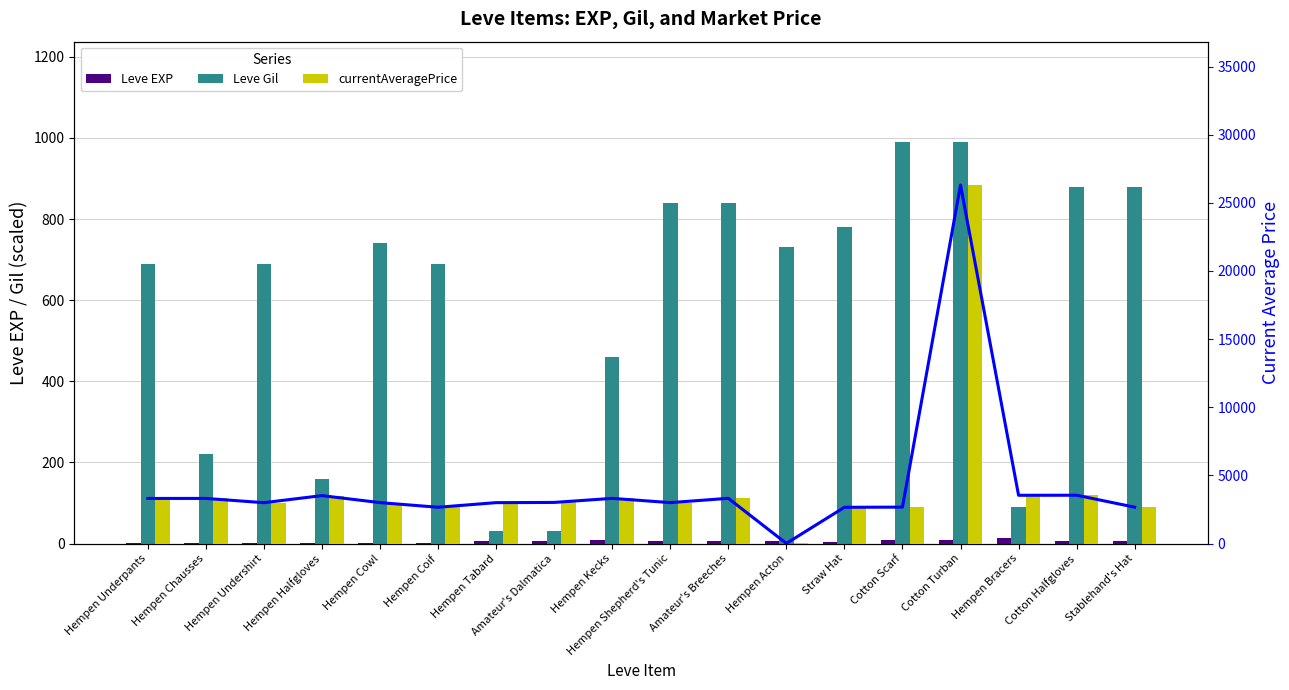

Reading left to right, what are all the values shown in this chart?

Leve EXP: Hempen Underpants=1	Hempen Chausses=2	Hempen Undershirt=1	Hempen Halfgloves=1	Hempen Cowl=2	Hempen Coif=1	Hempen Tabard=6	Amateur's Dalmatica=6	Hempen Kecks=8	Hempen Shepherd's Tunic=6	Amateur's Breeches=6	Hempen Acton=5	Straw Hat=3	Cotton Scarf=9	Cotton Turban=9	Hempen Bracers=13	Cotton Halfgloves=6	Stablehand's Hat=6
Leve Gil: Hempen Underpants=690	Hempen Chausses=220	Hempen Undershirt=690	Hempen Halfgloves=160	Hempen Cowl=740	Hempen Coif=690	Hempen Tabard=30	Amateur's Dalmatica=30	Hempen Kecks=460	Hempen Shepherd's Tunic=840	Amateur's Breeches=840	Hempen Acton=730	Straw Hat=780	Cotton Scarf=990	Cotton Turban=990	Hempen Bracers=90	Cotton Halfgloves=880	Stablehand's Hat=880
Avg Price Trend: Hempen Underpants=3307	Hempen Chausses=3309	Hempen Undershirt=2996	Hempen Halfgloves=3515	Hempen Cowl=3000	Hempen Coif=2661	Hempen Tabard=2999	Amateur's Dalmatica=3015	Hempen Kecks=3313	Hempen Shepherd's Tunic=3001	Amateur's Breeches=3316	Hempen Acton=8	Straw Hat=2658	Cotton Scarf=2670	Cotton Turban=26304	Hempen Bracers=3539	Cotton Halfgloves=3543	Stablehand's Hat=2666
currentAveragePrice: Hempen Underpants=3307	Hempen Chausses=3309	Hempen Undershirt=2996	Hempen Halfgloves=3515	Hempen Cowl=3000	Hempen Coif=2661	Hempen Tabard=2999	Amateur's Dalmatica=3015	Hempen Kecks=3313	Hempen Shepherd's Tunic=3001	Amateur's Breeches=3316	Hempen Acton=8	Straw Hat=2658	Cotton Scarf=2670	Cotton Turban=26304	Hempen Bracers=3539	Cotton Halfgloves=3543	Stablehand's Hat=2666